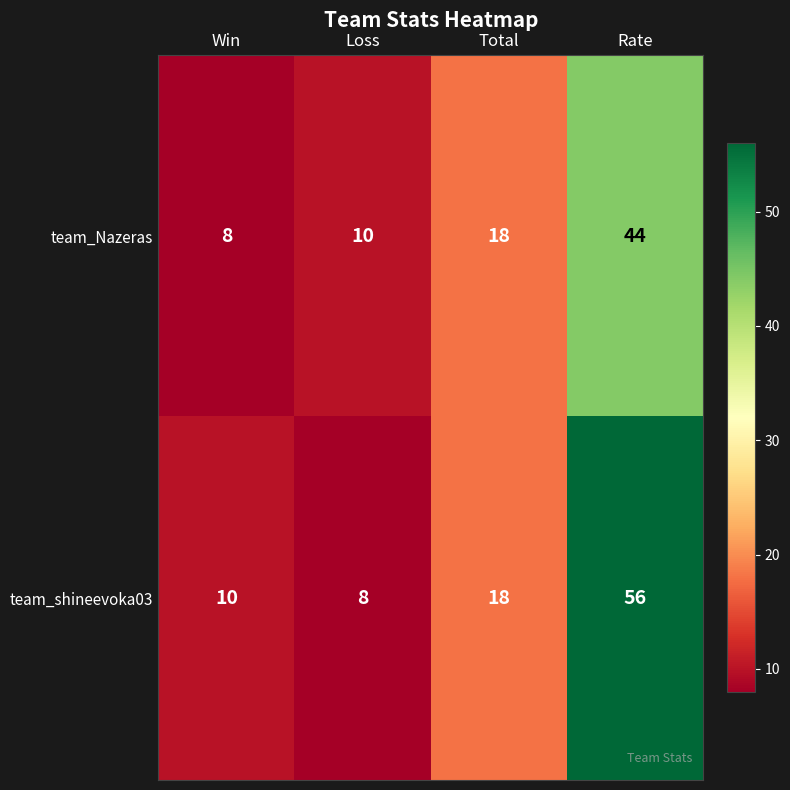

Read the team_shineevoka03 value at Rate.

56